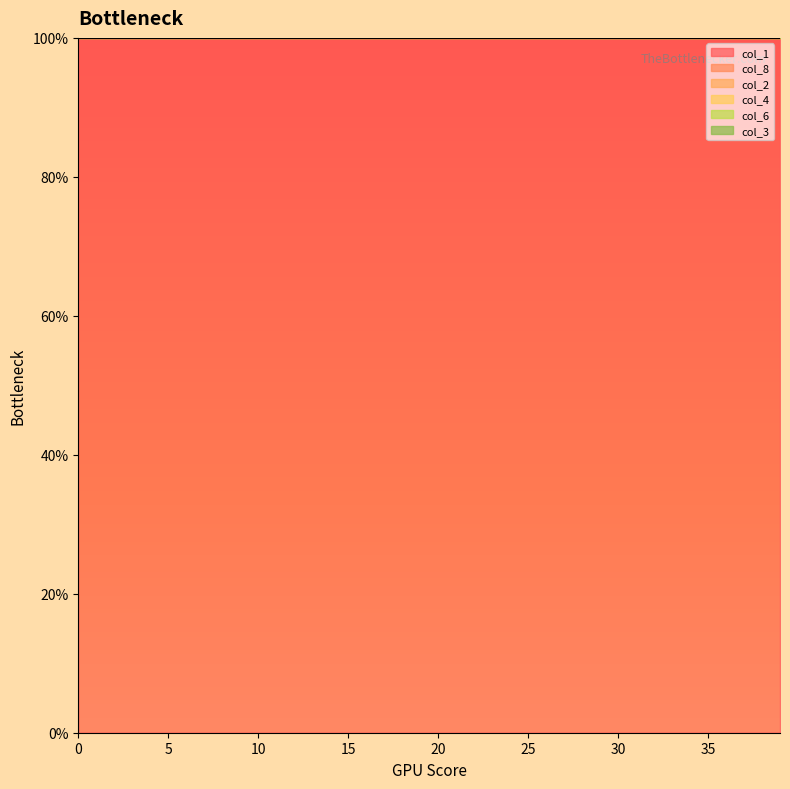

Which series has the largest total across all categories?

col_3